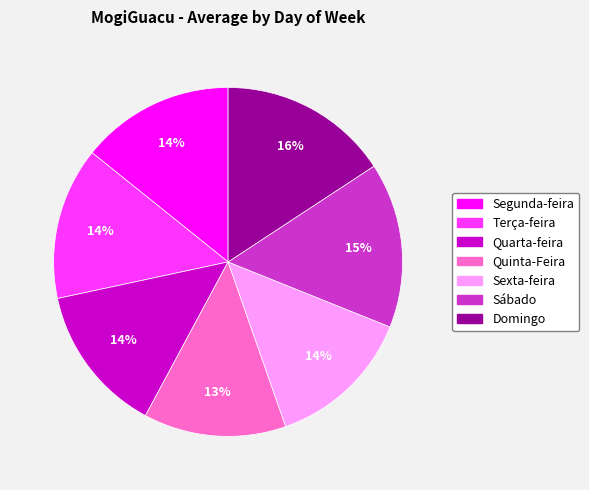

To the nearest percent, what portion does Sexta-feira represent?

14%